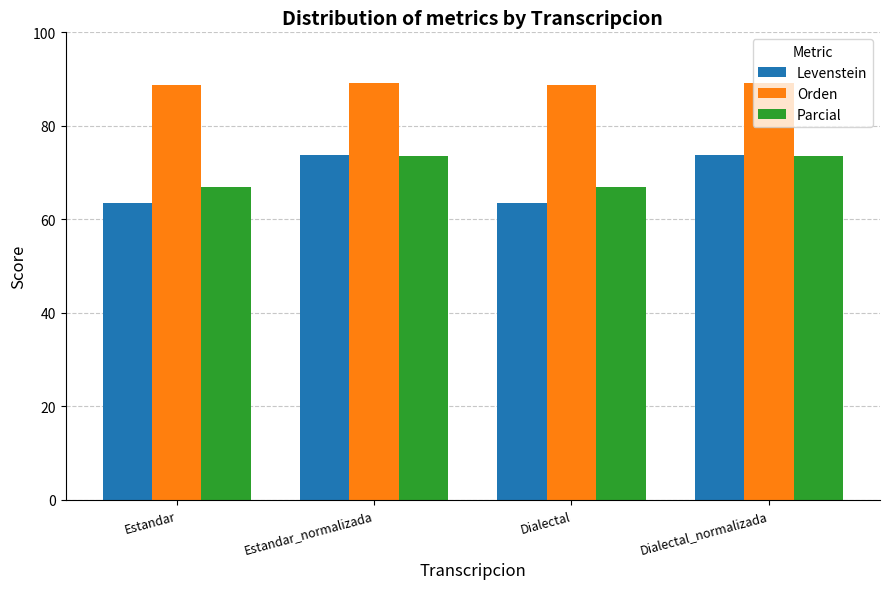

Read the Levenstein value at Dialectal_normalizada.

73.8